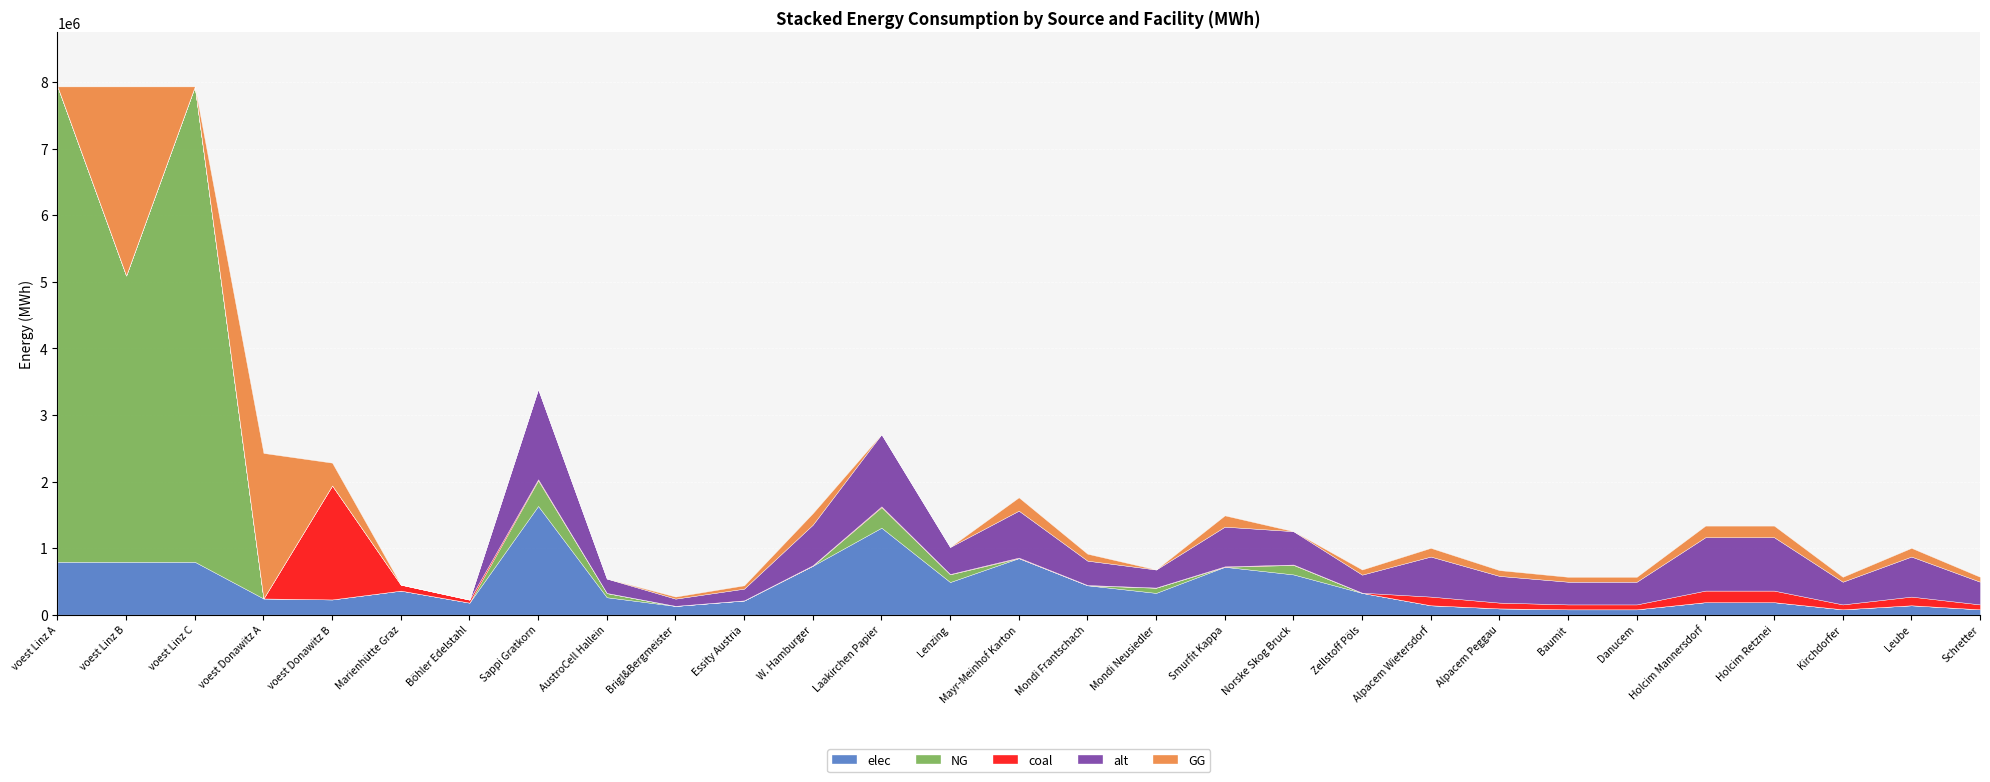

Reading left to right, list all the values displayed in this chart.

elec: voest Linz A=793870.4	voest Linz B=793870.4	voest Linz C=793870.4	voest Donawitz A=242990.7	voest Donawitz B=228411.3	Marienhütte Graz=360800.0	Böhler Edelstahl=180400.0	Sappi Gratkorn=1633110.9	AustroCell Hallein=261297.7	Brigl&Bergmeister=130648.9	Essity Austria=212304.4	W. Hamburger=734899.9	Laakirchen Papier=1306488.7	Lenzing=489933.3	Mayr-Meinhof Karton=849217.7	Mondi Frantschach=440939.9	Mondi Neusiedler=326622.2	Smurfit Kappa=718568.8	Norske Skog Bruck=604251.0	Zellstoff Pöls=326622.2	Alpacem Wietersdorf=140466.7	Alpacem Peggau=93644.4	Baumit=79597.8	Danucem=79597.8	Holcim Mannersdorf=187288.9	Holcim Retznei=187288.9	Kirchdorfer=79597.8	Leube=140466.7	Schretter=79597.8
NG: voest Linz A=7144833.3	voest Linz B=4303065.2	voest Linz C=7144833.3	voest Donawitz A=0.0	voest Donawitz B=0.0	Marienhütte Graz=0.0	Böhler Edelstahl=0.0	Sappi Gratkorn=385651.0	AustroCell Hallein=61704.2	Brigl&Bergmeister=0.0	Essity Austria=0.0	W. Hamburger=0.0	Laakirchen Papier=308520.8	Lenzing=115695.3	Mayr-Meinhof Karton=0.0	Mondi Frantschach=0.0	Mondi Neusiedler=77130.2	Smurfit Kappa=0.0	Norske Skog Bruck=142690.9	Zellstoff Pöls=0.0	Alpacem Wietersdorf=0.0	Alpacem Peggau=0.0	Baumit=0.0	Danucem=0.0	Holcim Mannersdorf=0.0	Holcim Retznei=0.0	Kirchdorfer=0.0	Leube=0.0	Schretter=0.0
coal: voest Linz A=0.0	voest Linz B=0.0	voest Linz C=0.0	voest Donawitz A=0.0	voest Donawitz B=1713084.7	Marienhütte Graz=90200.0	Böhler Edelstahl=45100.0	Sappi Gratkorn=15340.1	AustroCell Hallein=2454.4	Brigl&Bergmeister=1227.2	Essity Austria=1994.2	W. Hamburger=6903.1	Laakirchen Papier=12272.1	Lenzing=4602.0	Mayr-Meinhof Karton=7976.9	Mondi Frantschach=4141.8	Mondi Neusiedler=3068.0	Smurfit Kappa=6749.7	Norske Skog Bruck=5675.9	Zellstoff Pöls=3068.0	Alpacem Wietersdorf=130433.3	Alpacem Peggau=86955.6	Baumit=73912.2	Danucem=73912.2	Holcim Mannersdorf=173911.1	Holcim Retznei=173911.1	Kirchdorfer=73912.2	Leube=130433.3	Schretter=73912.2
alt: voest Linz A=0.0	voest Linz B=0.0	voest Linz C=0.0	voest Donawitz A=0.0	voest Donawitz B=0.0	Marienhütte Graz=0.0	Böhler Edelstahl=0.0	Sappi Gratkorn=1356068.0	AustroCell Hallein=216970.9	Brigl&Bergmeister=108485.4	Essity Austria=176288.8	W. Hamburger=610230.6	Laakirchen Papier=1084854.4	Lenzing=406820.4	Mayr-Meinhof Karton=705155.4	Mondi Frantschach=366138.4	Mondi Neusiedler=271213.6	Smurfit Kappa=596669.9	Norske Skog Bruck=501745.2	Zellstoff Pöls=271213.6	Alpacem Wietersdorf=602000.0	Alpacem Peggau=401333.3	Baumit=341133.3	Danucem=341133.3	Holcim Mannersdorf=802666.7	Holcim Retznei=802666.7	Kirchdorfer=341133.3	Leube=602000.0	Schretter=341133.3
GG: voest Linz A=0.0	voest Linz B=2841768.1	voest Linz C=0.0	voest Donawitz A=2186916.7	voest Donawitz B=342616.9	Marienhütte Graz=0.0	Böhler Edelstahl=0.0	Sappi Gratkorn=0.0	AustroCell Hallein=0.0	Brigl&Bergmeister=30852.1	Essity Austria=50134.6	W. Hamburger=173543.0	Laakirchen Papier=0.0	Lenzing=0.0	Mayr-Meinhof Karton=200538.5	Mondi Frantschach=104125.8	Mondi Neusiedler=0.0	Smurfit Kappa=169686.5	Norske Skog Bruck=0.0	Zellstoff Pöls=77130.2	Alpacem Wietersdorf=130433.3	Alpacem Peggau=86955.6	Baumit=73912.2	Danucem=73912.2	Holcim Mannersdorf=173911.1	Holcim Retznei=173911.1	Kirchdorfer=73912.2	Leube=130433.3	Schretter=73912.2